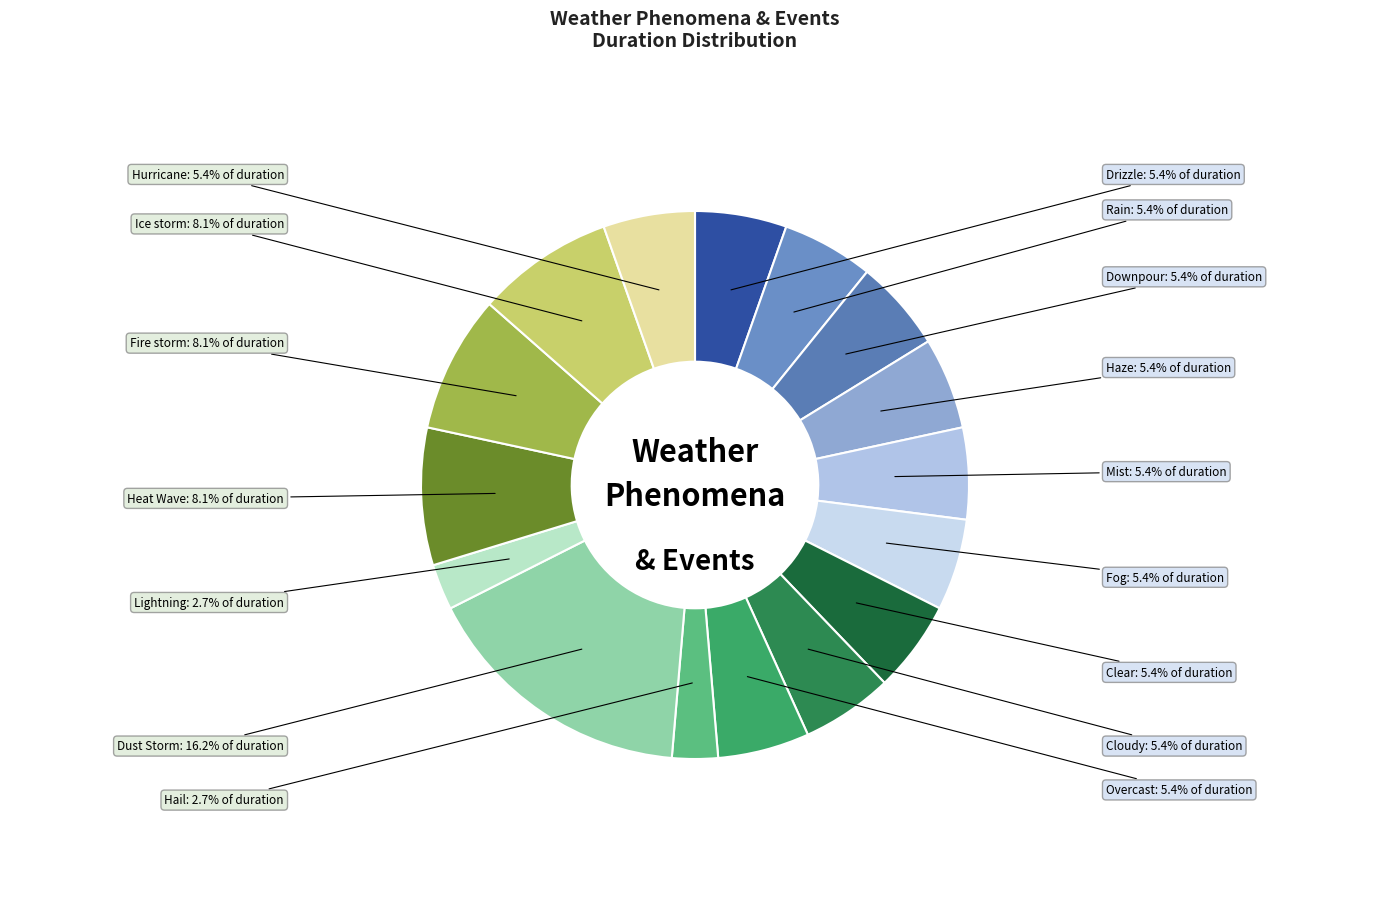

How many slices are in this pie chart?

16